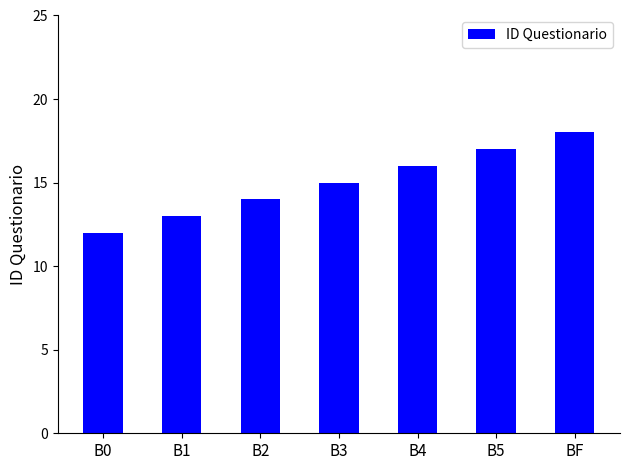

The value at B3 is 15. True or false?

True